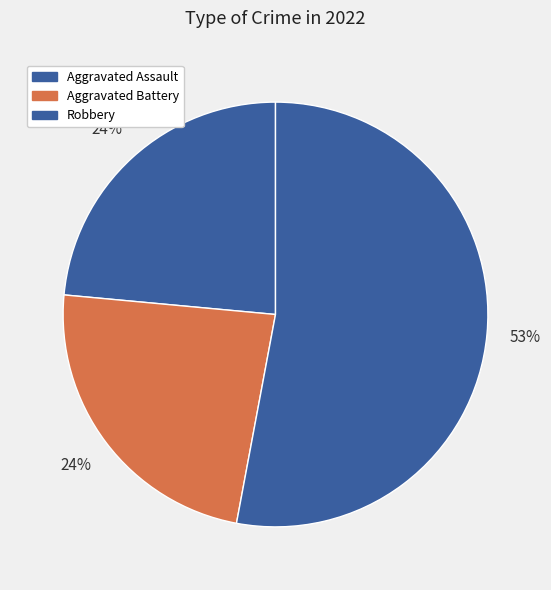

Which slice represents more than half of the pie?

Robbery